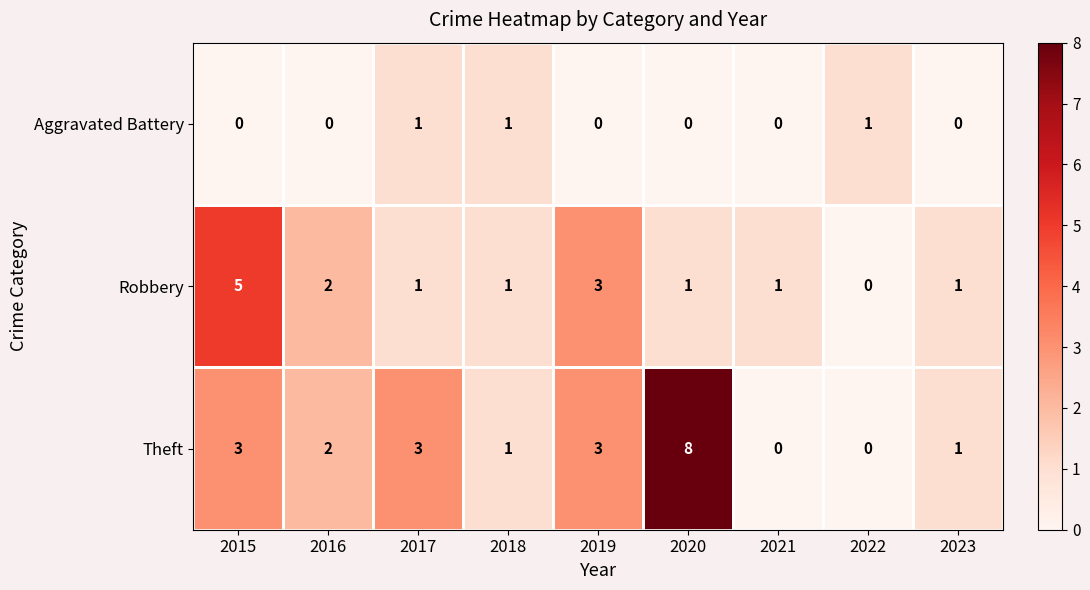

At which label does Robbery reach its minimum?

2022